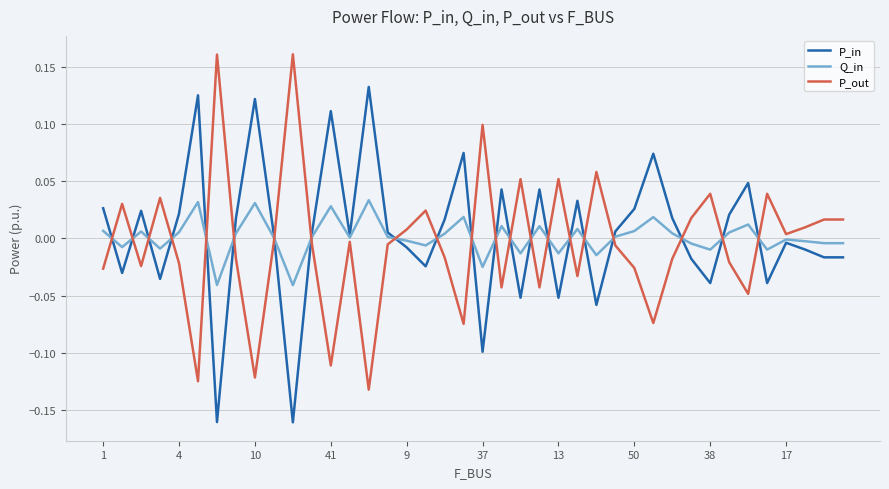

List the series in order of their peak value, lowest first.

Q_in, P_in, P_out